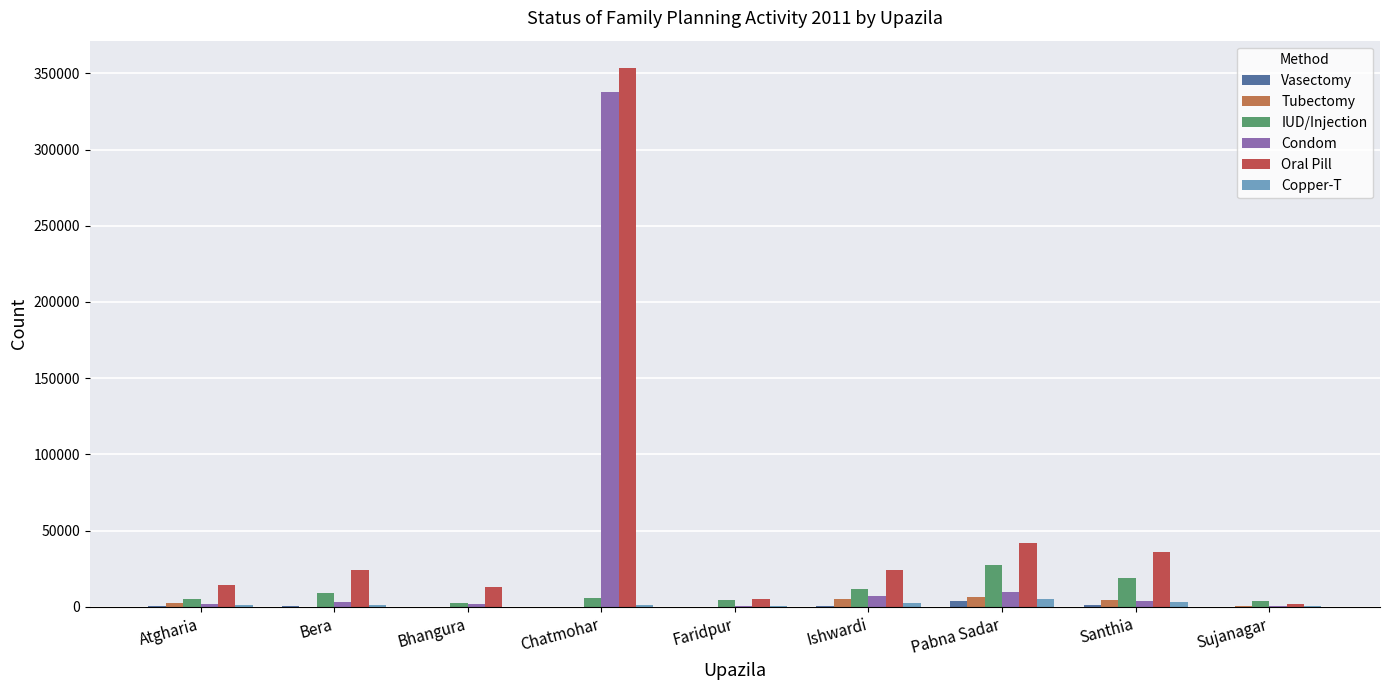

Is the value of Copper-T at Bhangura greater than the value of IUD/Injection at Faridpur?

No